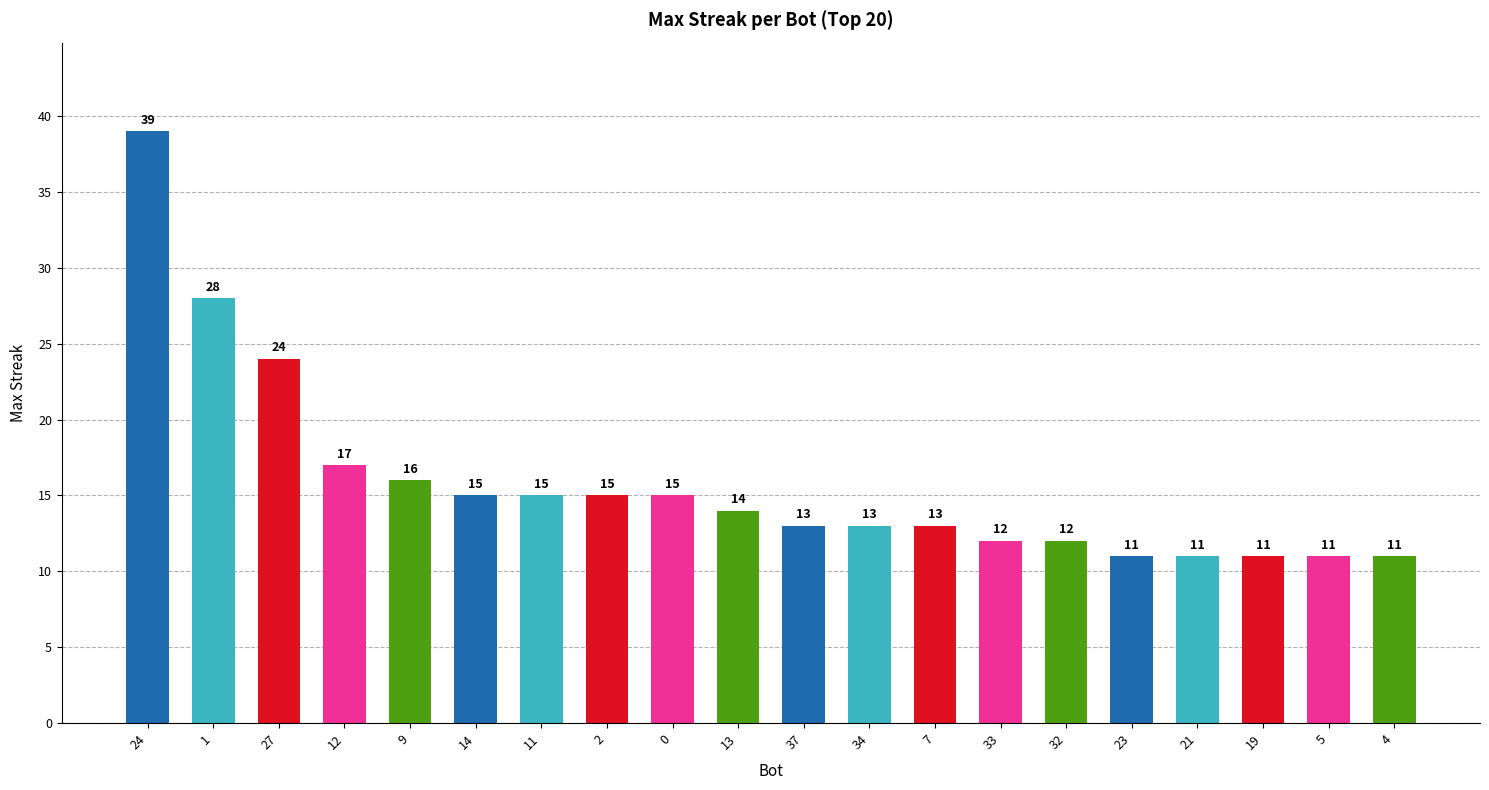

Reading left to right, transcribe all the data shown in this chart.

24=39	1=28	27=24	12=17	9=16	14=15	11=15	2=15	0=15	13=14	37=13	34=13	7=13	33=12	32=12	23=11	21=11	19=11	5=11	4=11